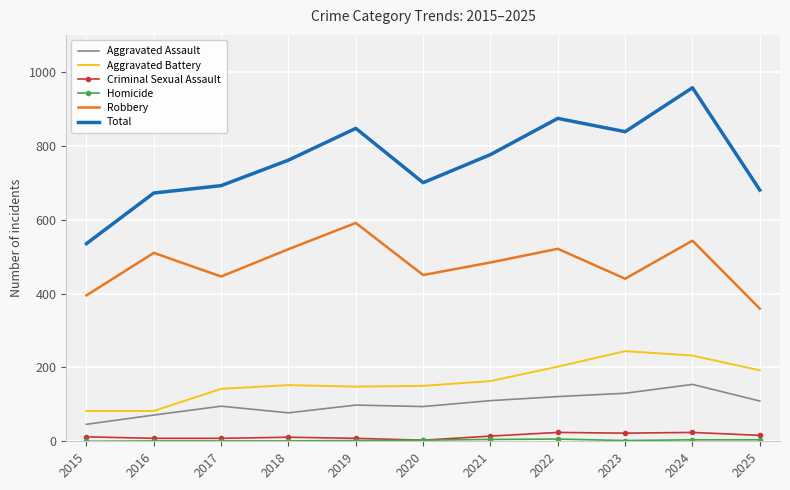

True or false: Criminal Sexual Assault has a value of 22 at 2023.

True